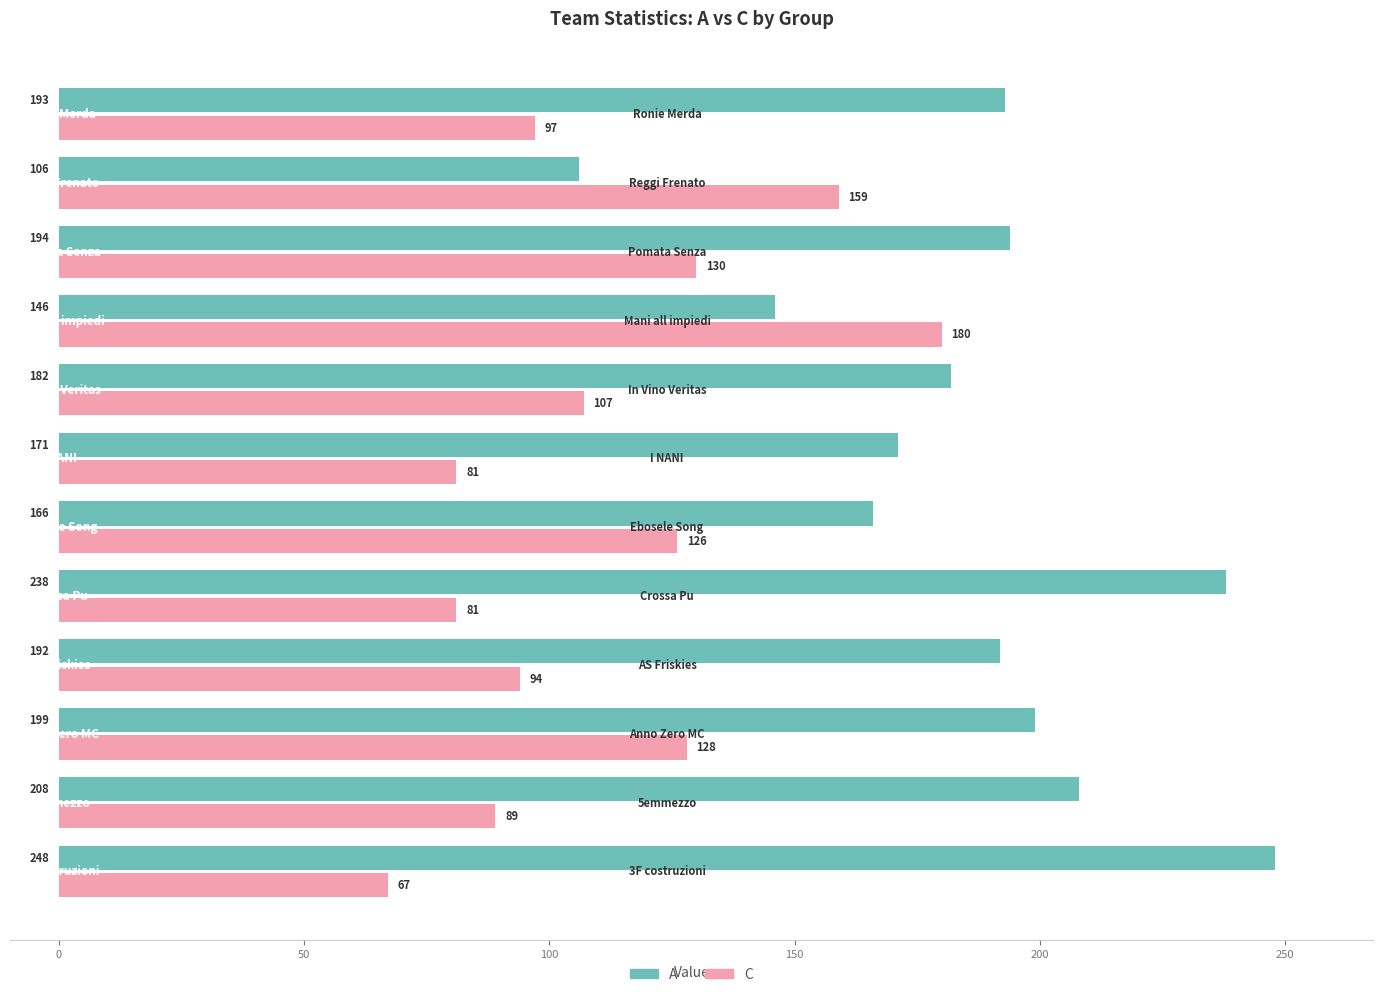

How many categories are shown in the chart?

12